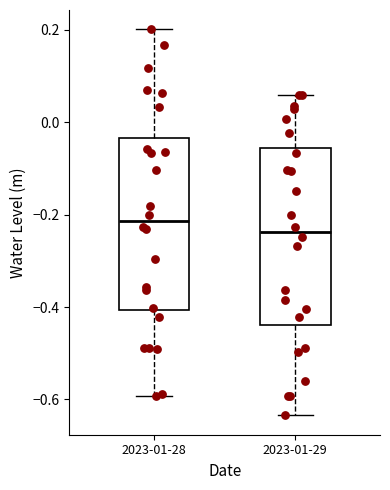

Which box has the lowest median line?

2023-01-29